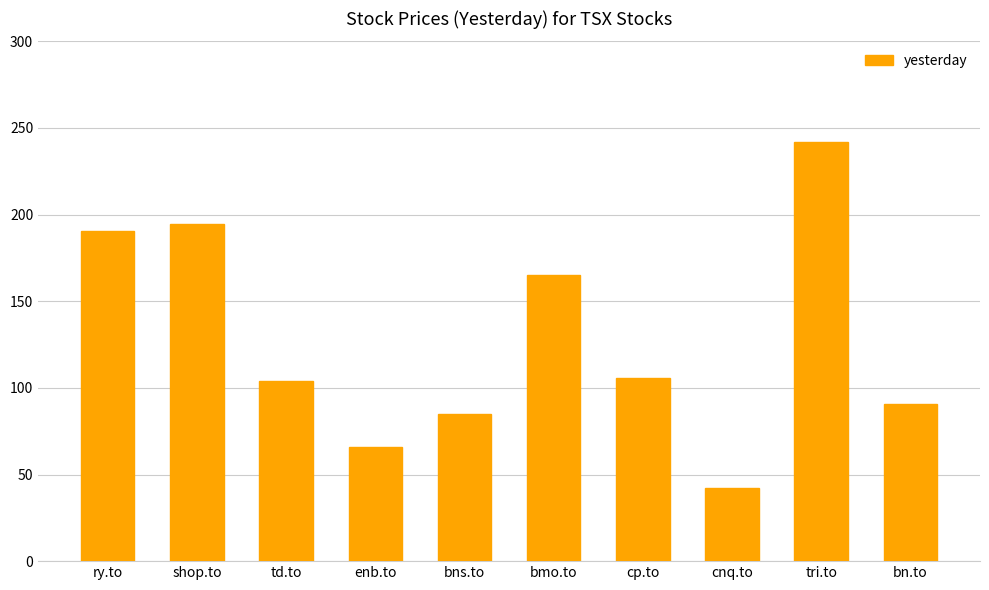

What is the label of the 3rd bar from the left?

td.to